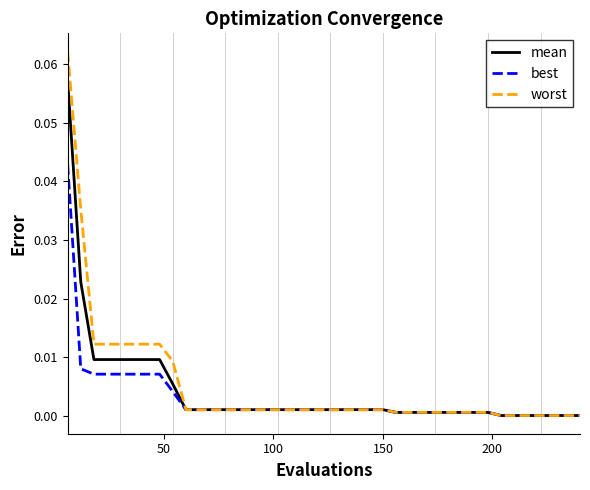

Rank the series by their maximum value, from highest to lowest.

worst, mean, best